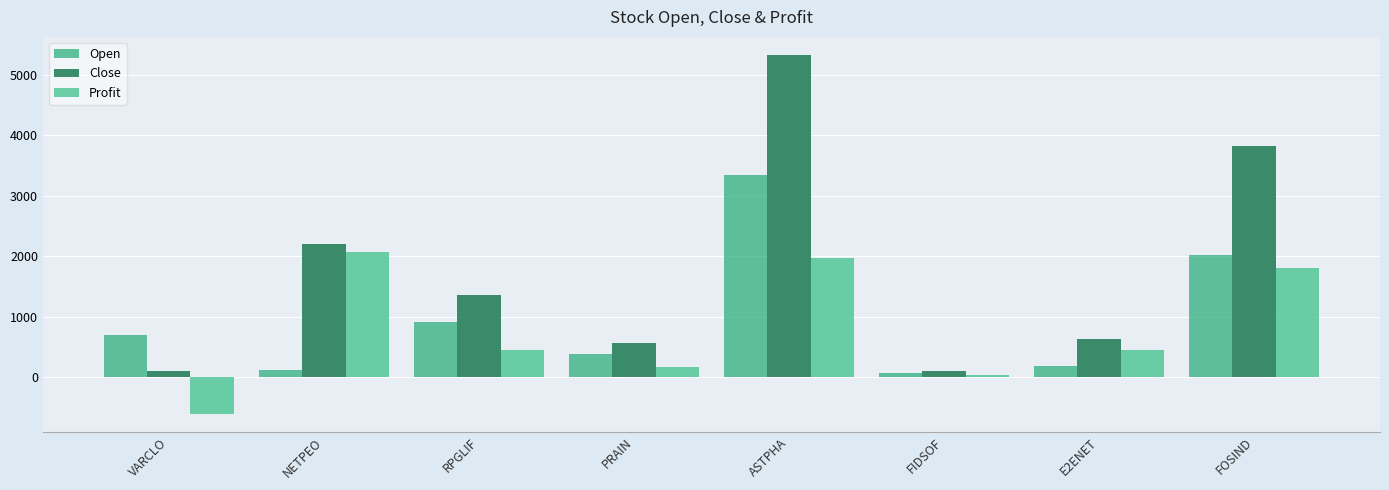

Is the value of Close at NETPEO greater than the value of Open at ASTPHA?

No